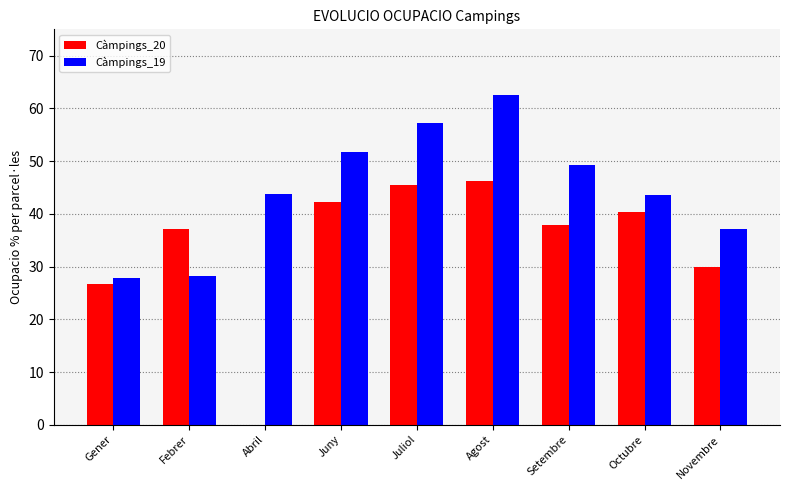

What are all the series names shown in the legend?

Càmpings_20, Càmpings_19